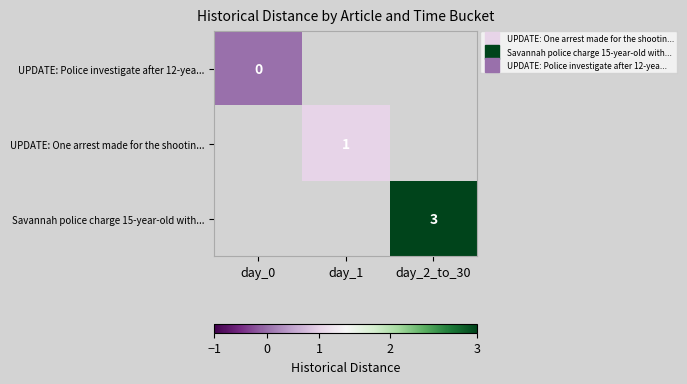

Is it true that Savannah police charge 15-year-old with... equals 3.0 at day_2_to_30?

True